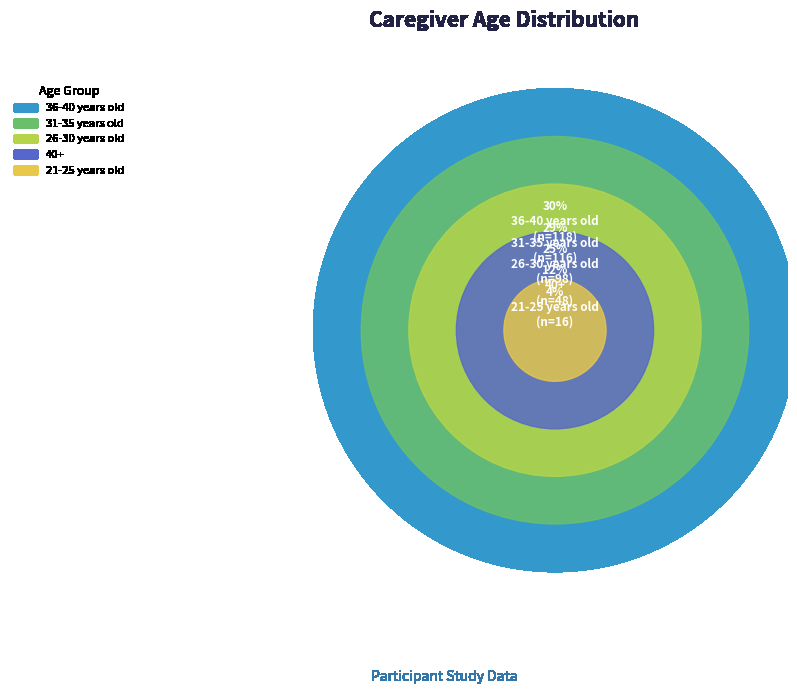

Approximately how many times larger is the value at 40+ compared to 31-35 years old?

0.4